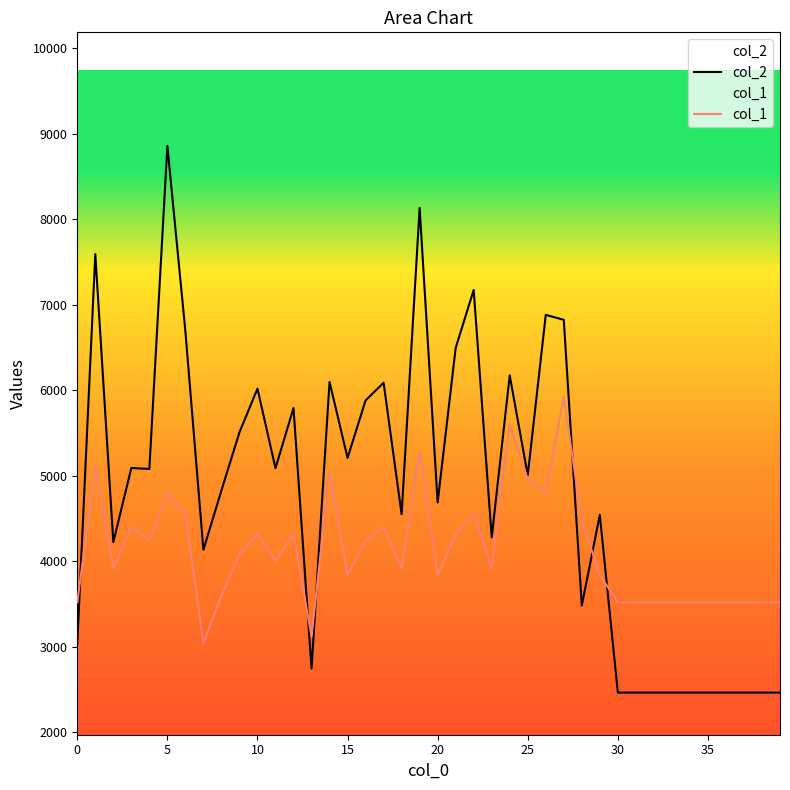

How many distinct data groups are displayed?

2